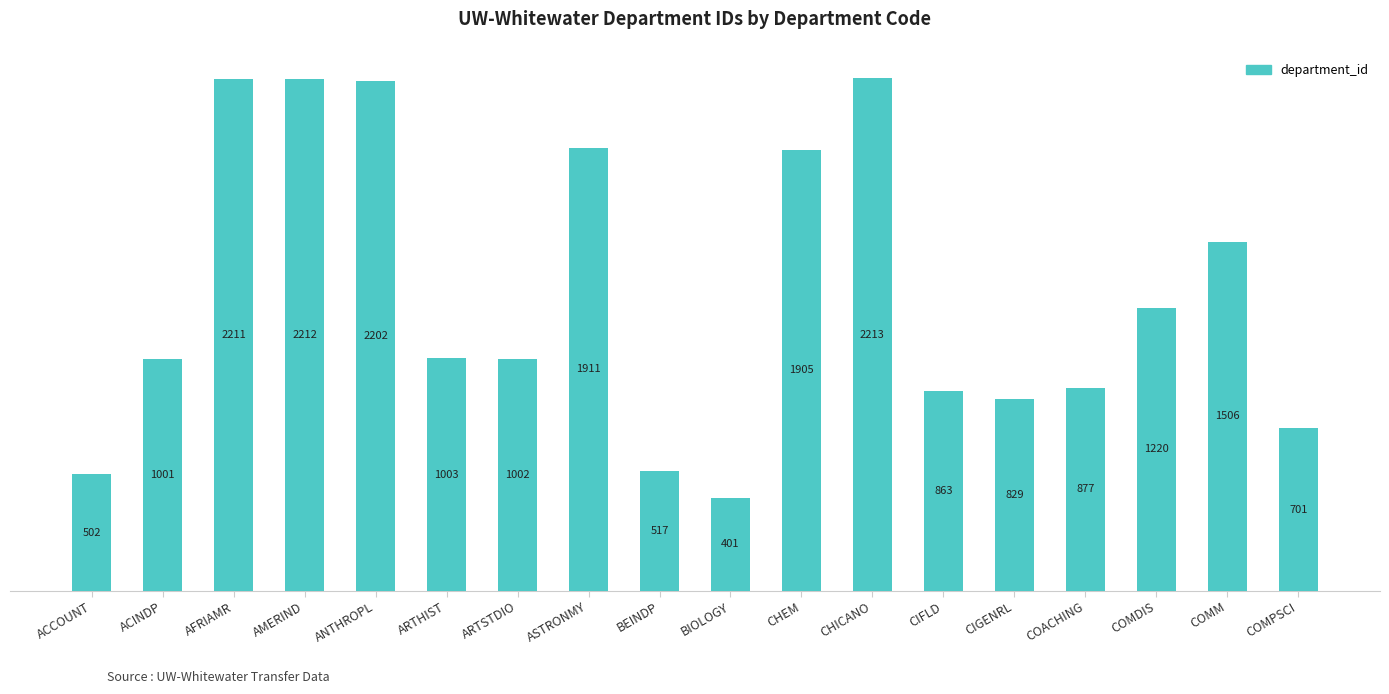

Is it true that the value at ARTHIST is 1643?

False